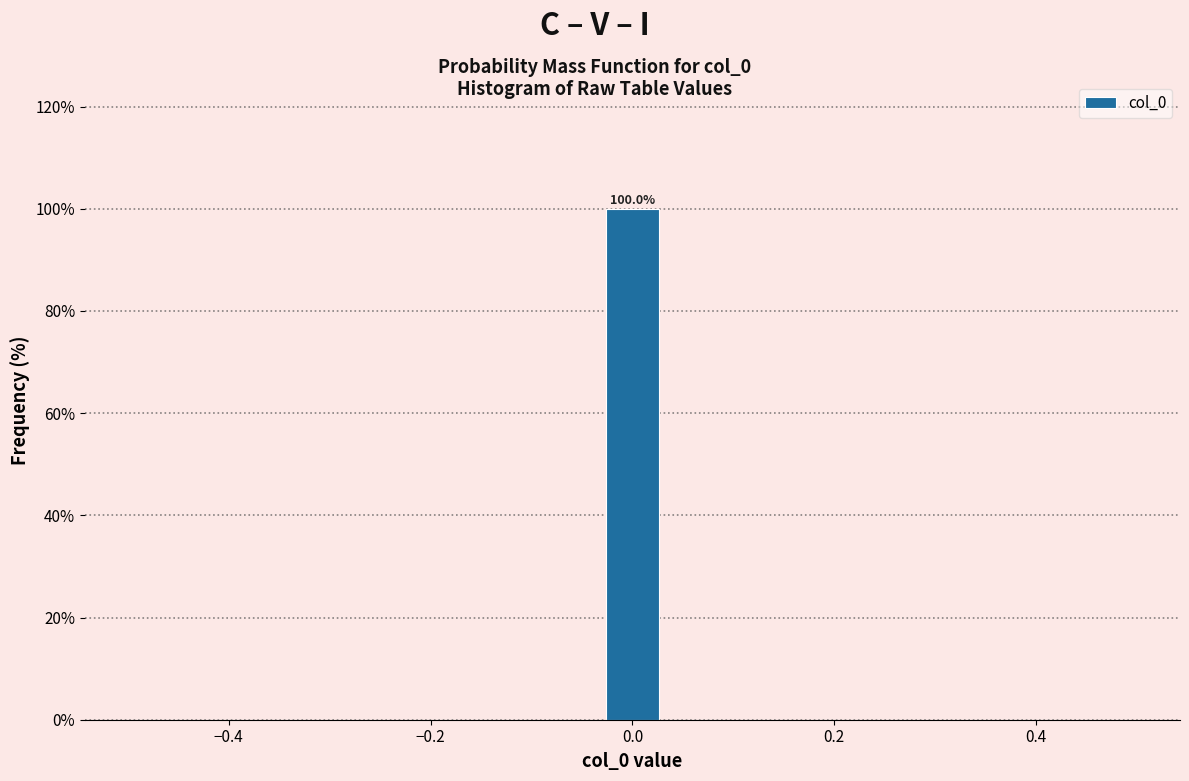

Around what value on the x-axis is the tallest bar? Give the approximate position of its centre, as read against the axis.

0.00